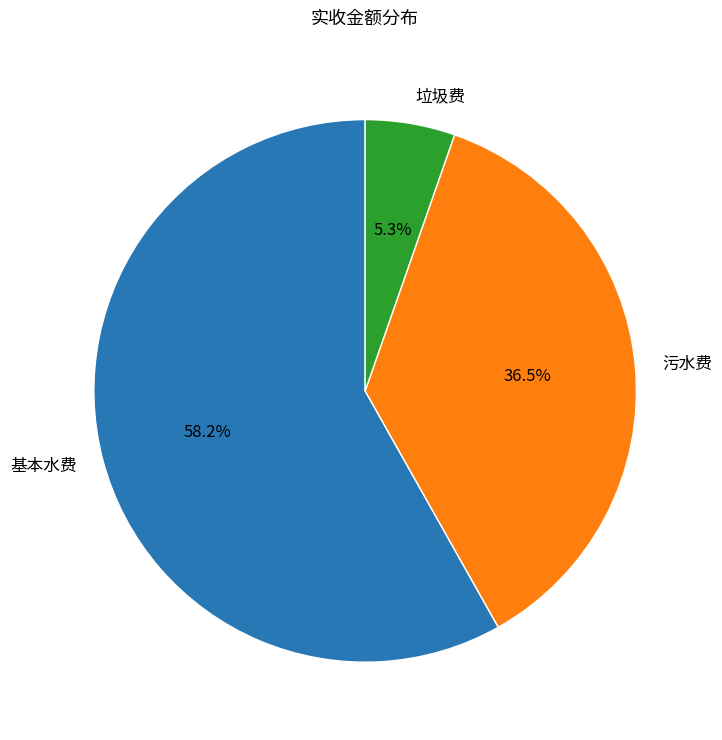

To the nearest percent, what is the difference between the largest and smallest slice percentages?

53%